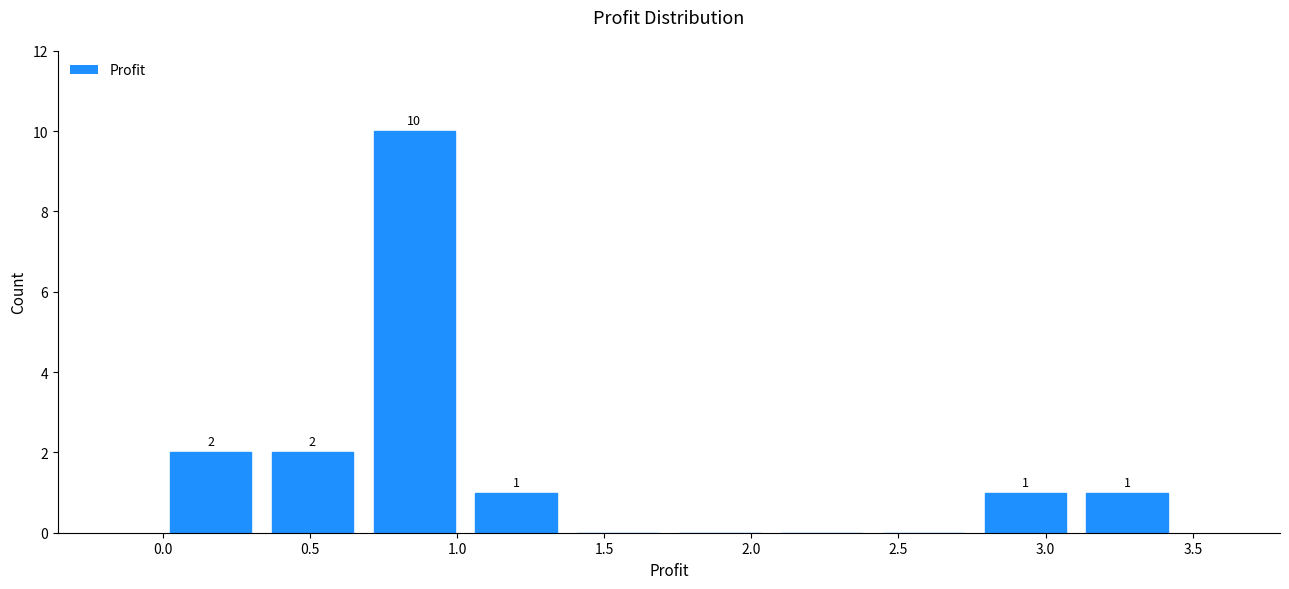

Over which range of the x-axis is the bar tallest?

0.70 to 1.05